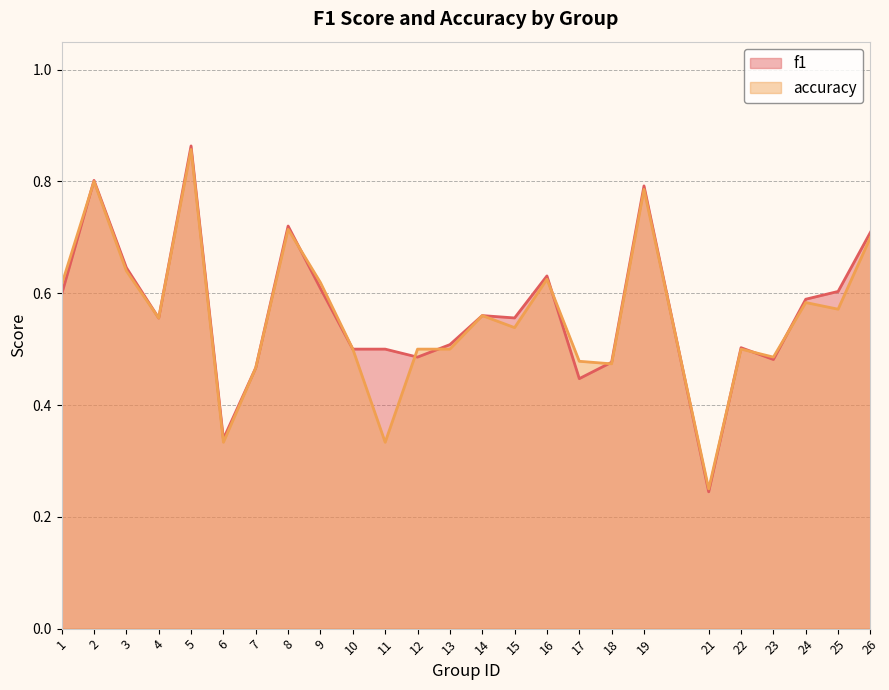

What is the total value across all series at 18?

1.0